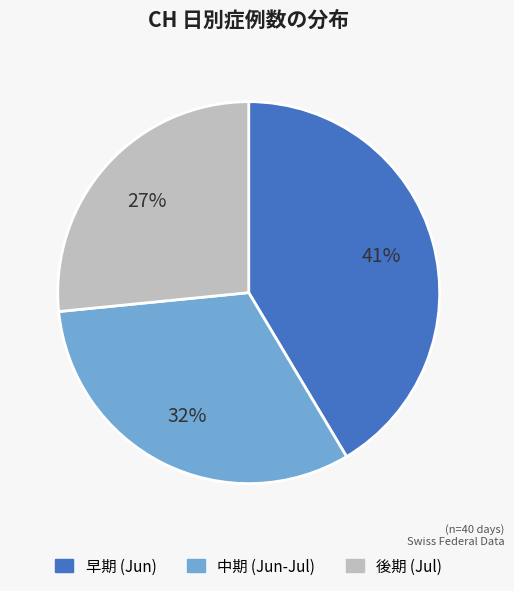

To the nearest percent, what is the average slice percentage?

33%